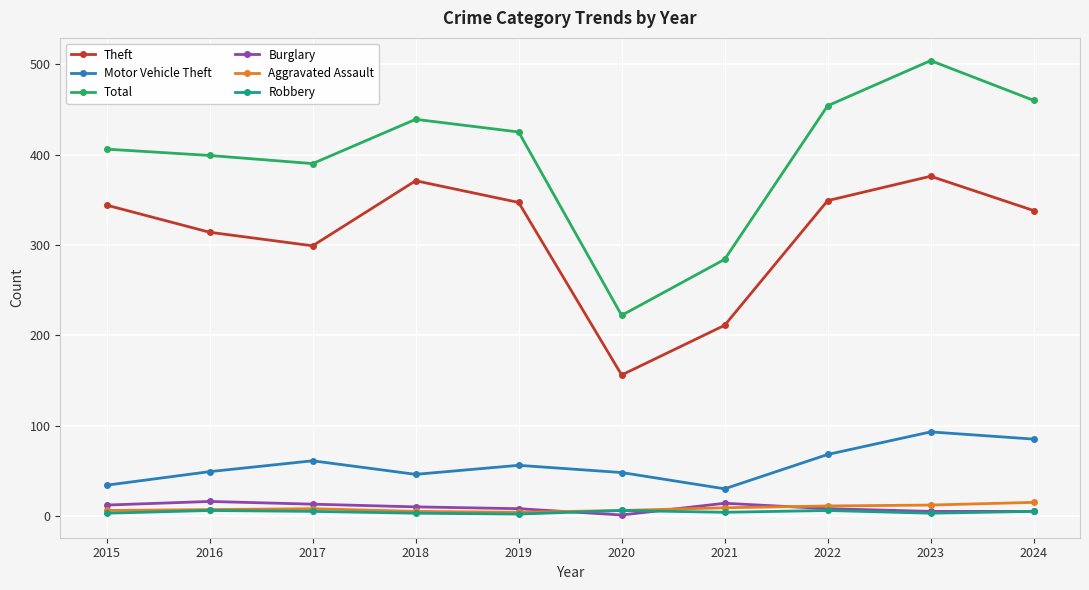

What is the lowest value of the Total series?

222